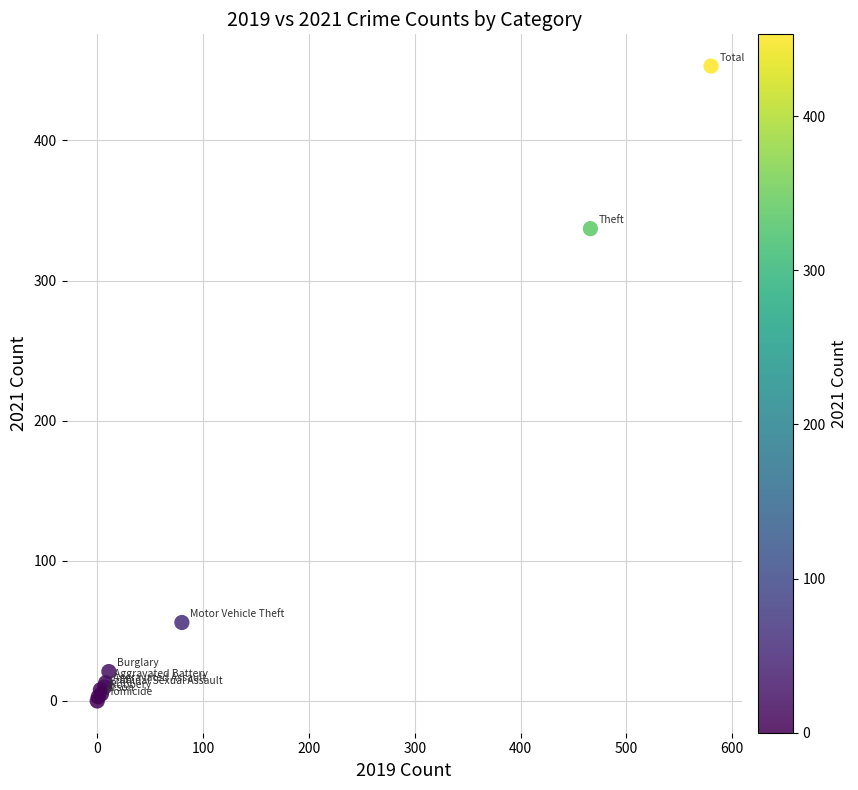

What Y value in the scatter plot is closest to 226?

337